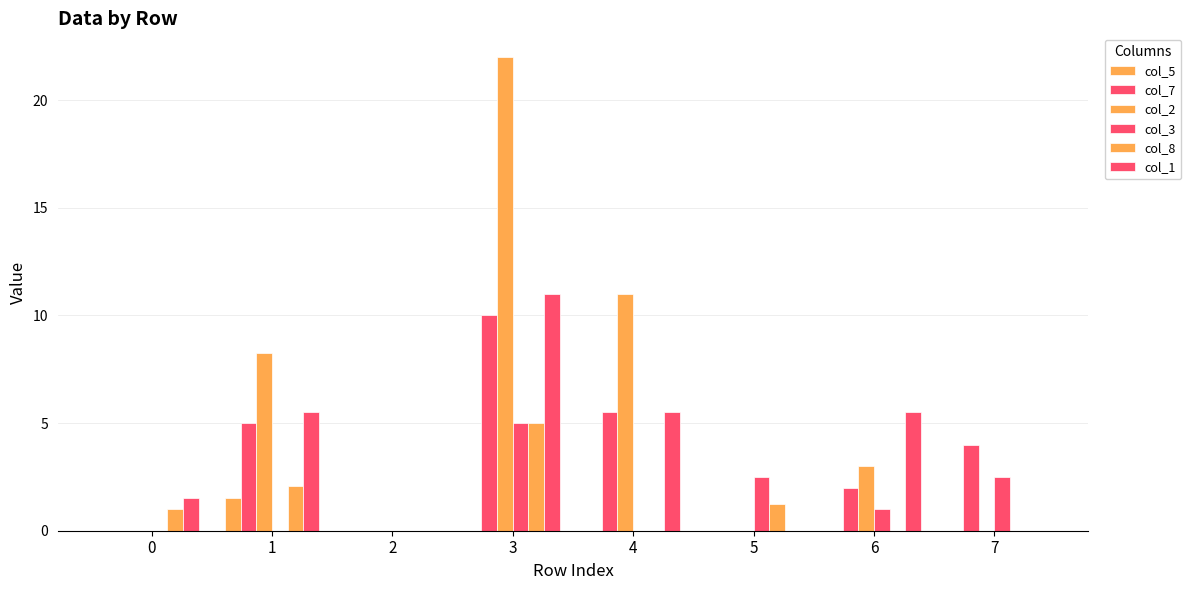

Between 1 and 5, which series saw the biggest shift?

col_2